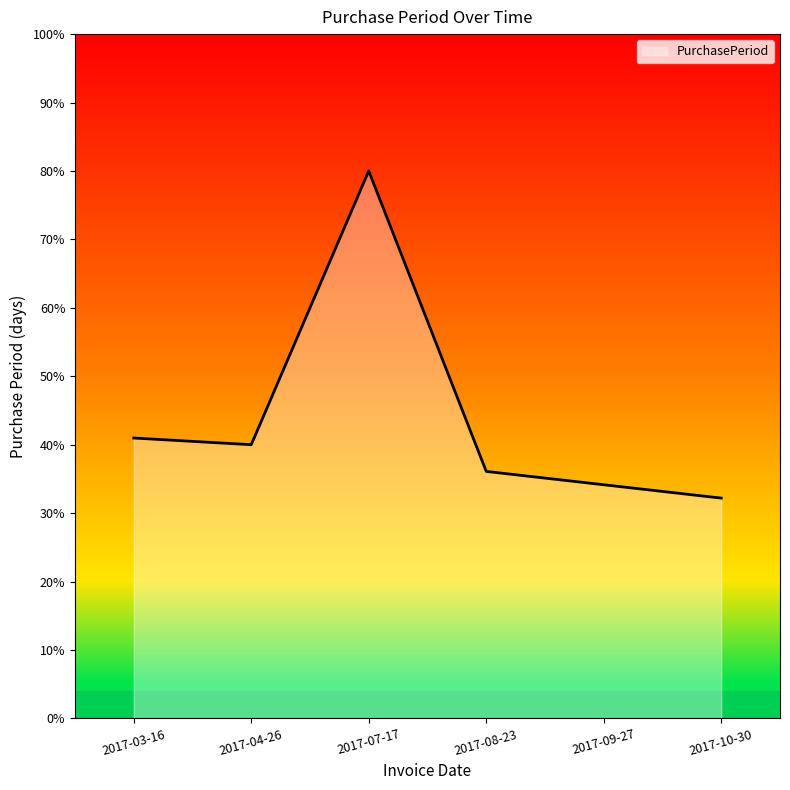

How many series are shown in this chart?

1